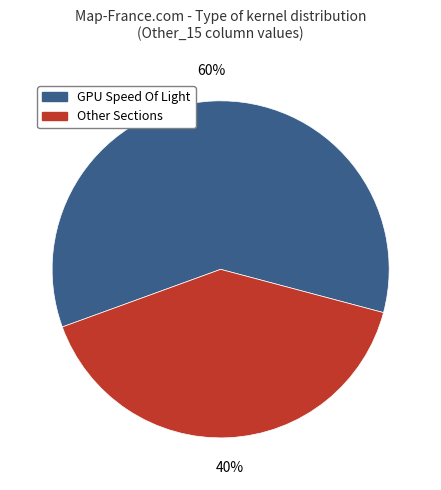

To the nearest percent, what is the average slice percentage?

50%